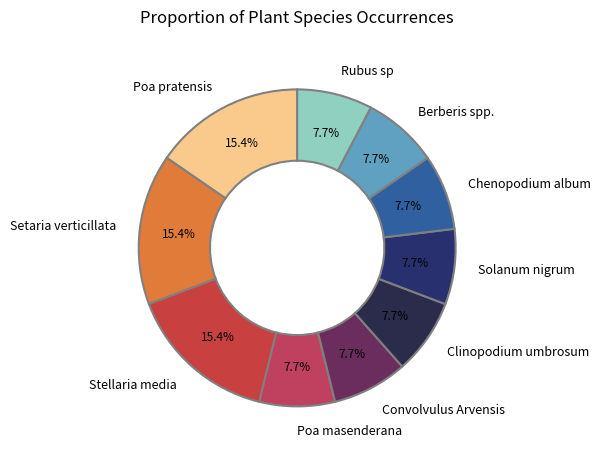

Which has a higher value, Poa pratensis or Poa masenderana?

Poa pratensis